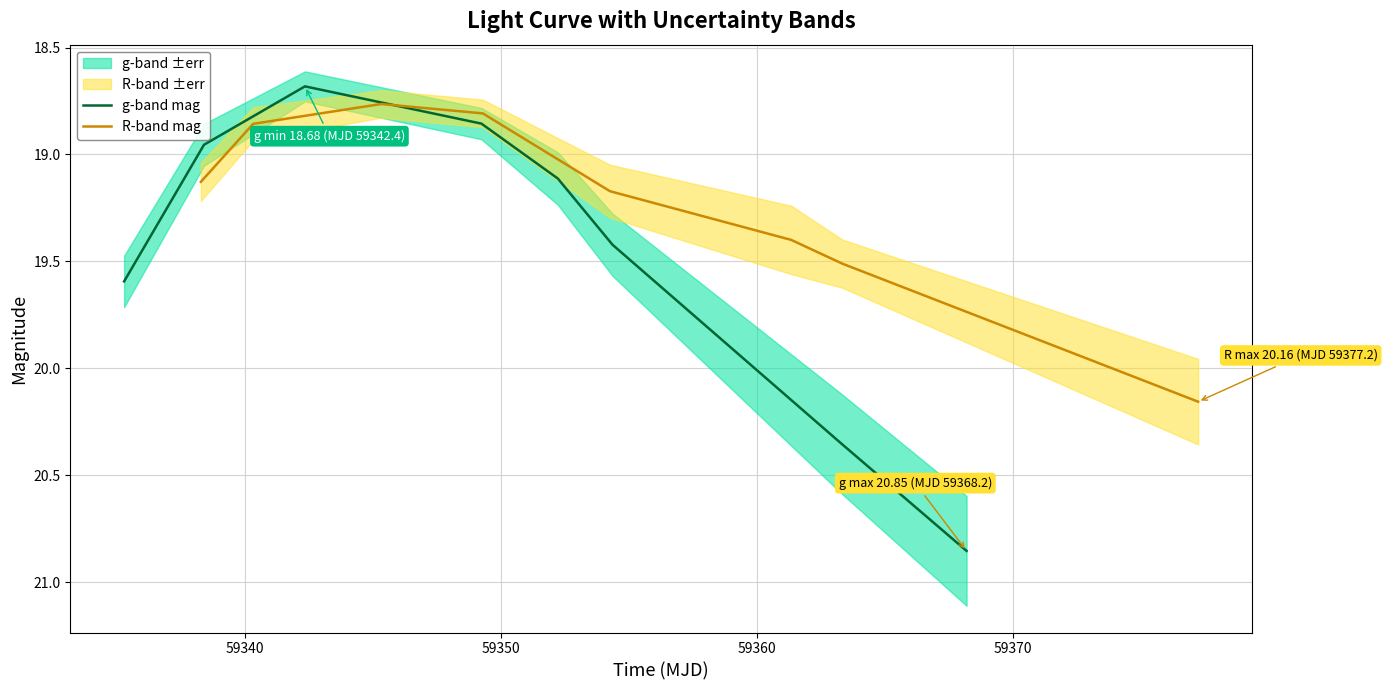

What is the minimum value for g-band mag?

18.7